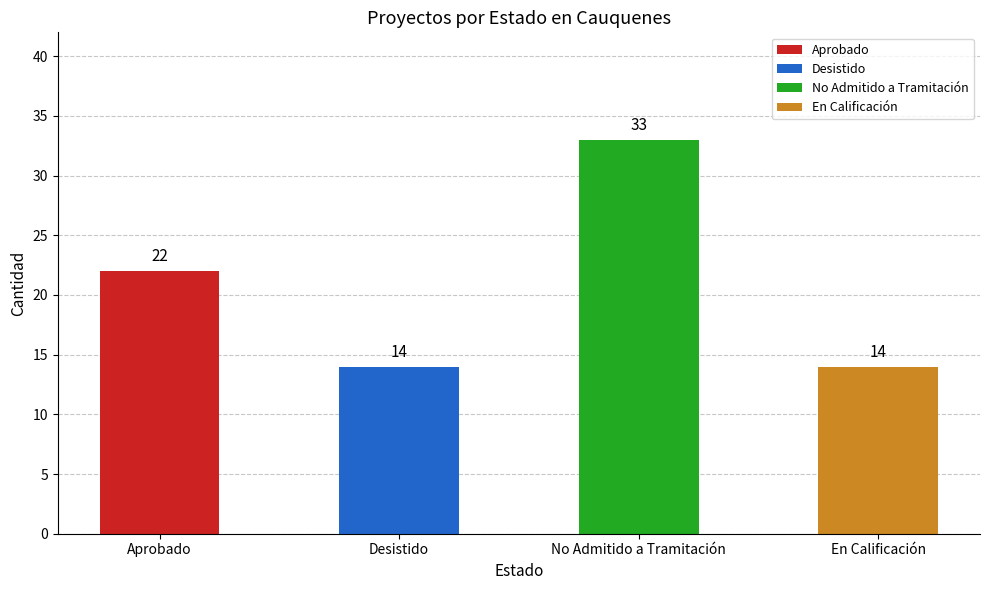

Which category has the highest value across all series?

No Admitido a Tramitación